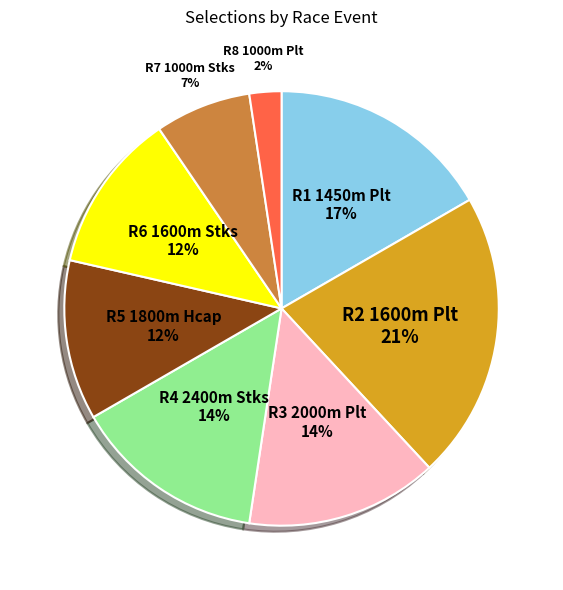

How many slices are in this pie chart?

8